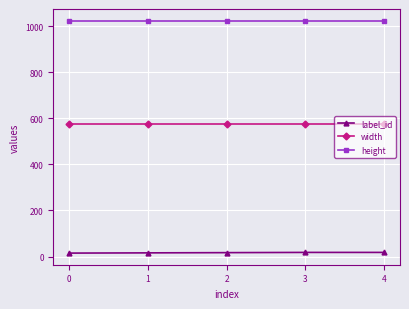

True or false: width has more than 2 points higher than both neighbors.

False